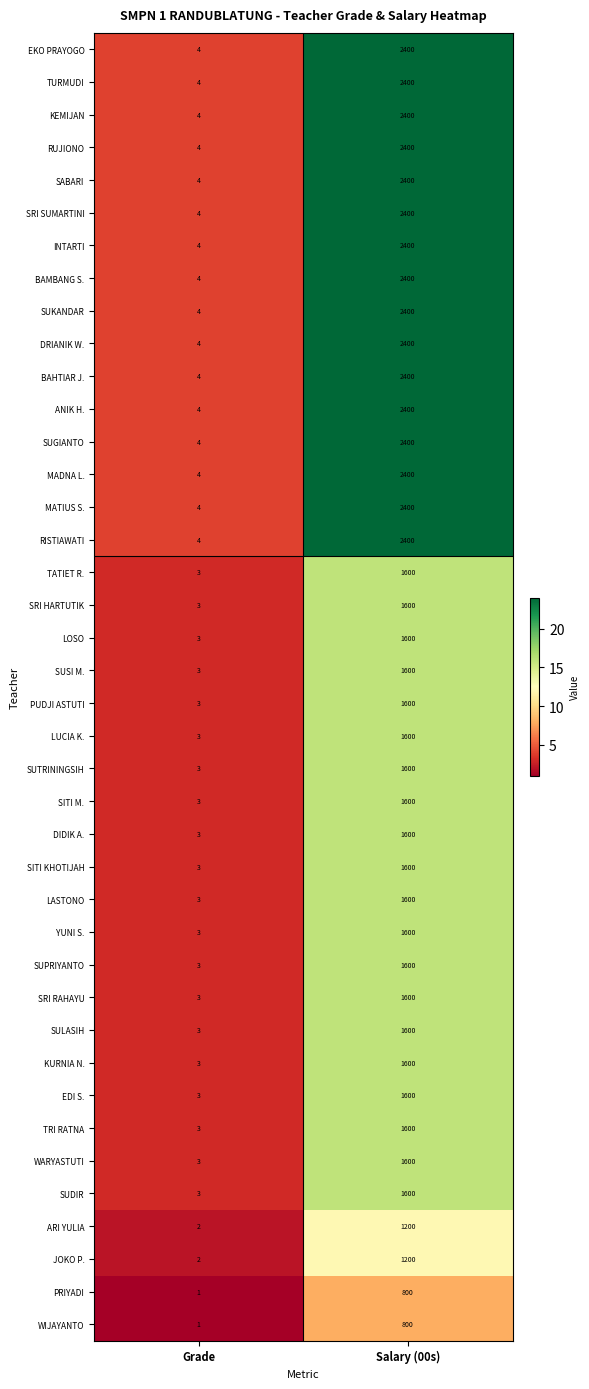

What is the spread (max minus min) of values at Salary (00s)?

1600